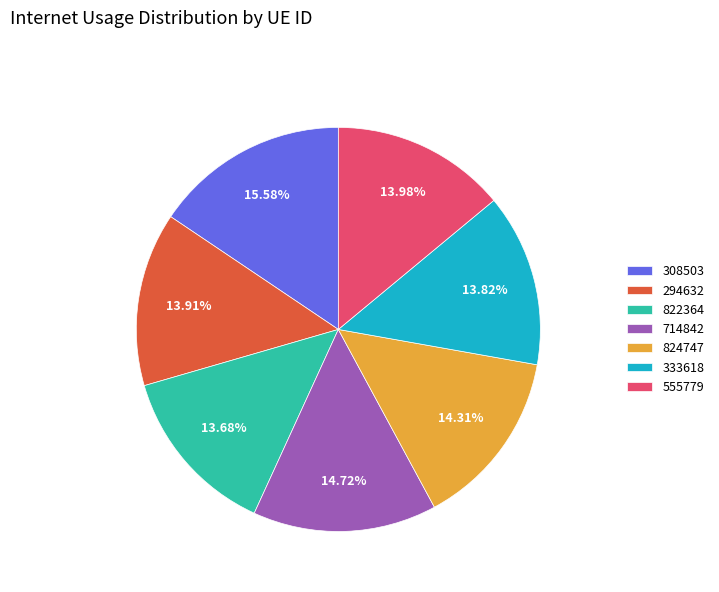

What is the ratio of the value at 822364 to the value at 308503?

0.9